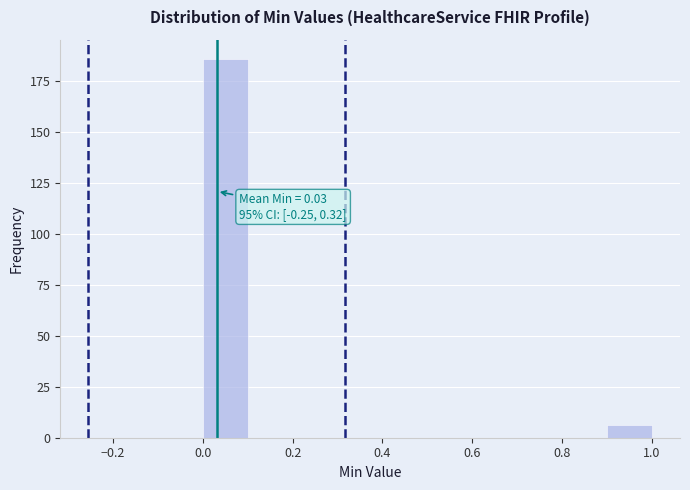

Which range on the x-axis has the tallest bar?

0.0 to 0.1